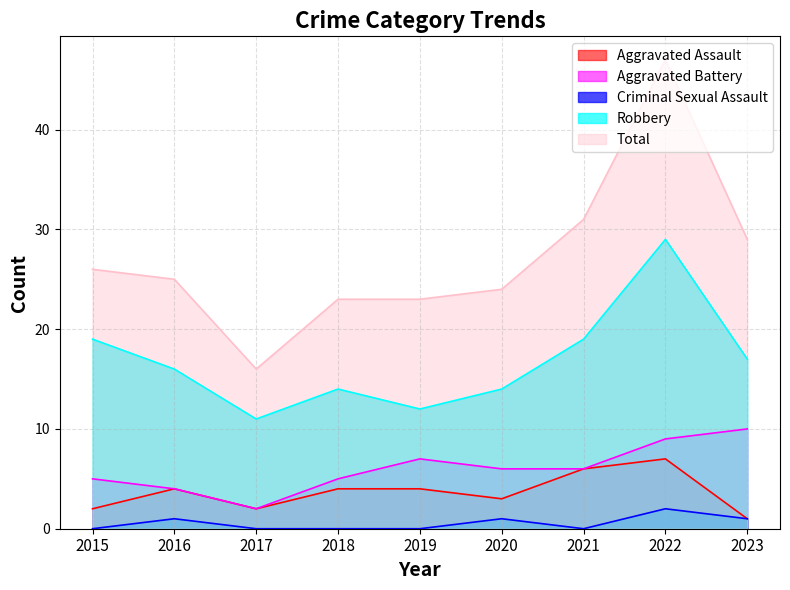

What is the sum of all Criminal Sexual Assault values?

5